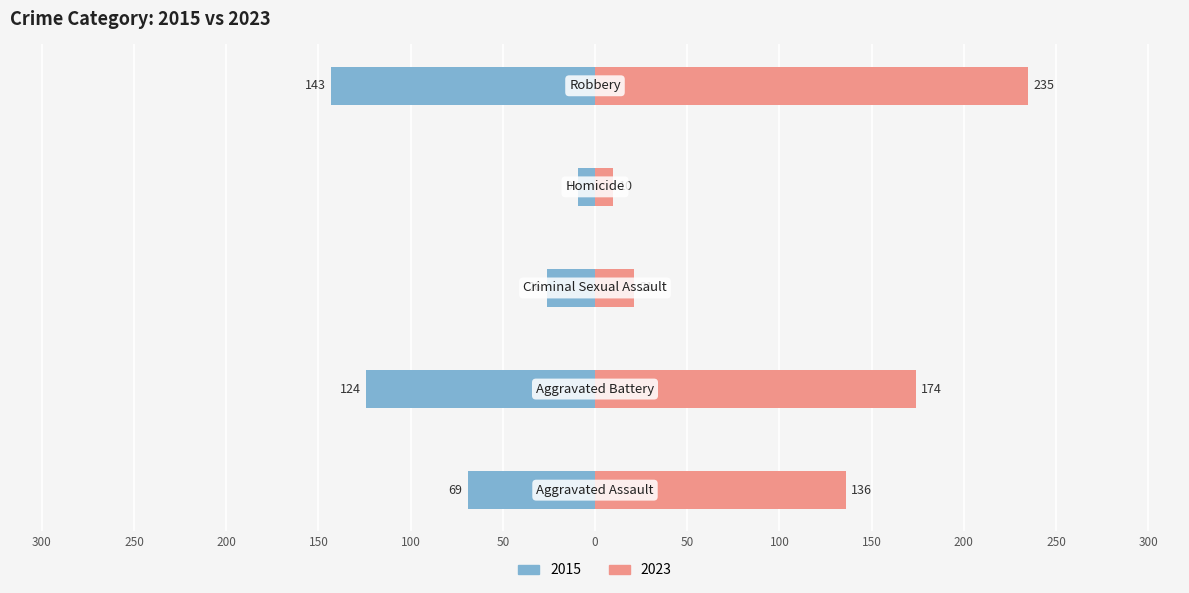

Reading right to left, transcribe all the data shown in this chart.

Left (2015): Robbery=-143	Homicide=-9	Criminal Sexual Assault=-26	Aggravated Battery=-124	Aggravated Assault=-69
Right (2023): Robbery=235	Homicide=10	Criminal Sexual Assault=21	Aggravated Battery=174	Aggravated Assault=136